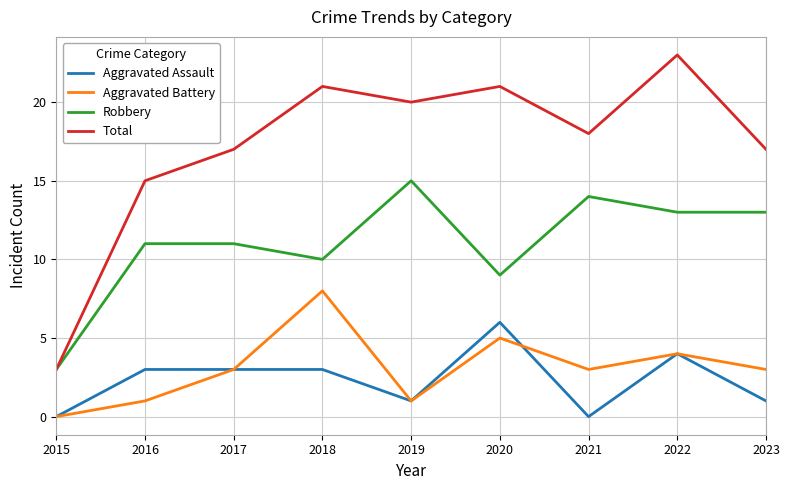

What is the difference between the highest and lowest values at 2023?

16